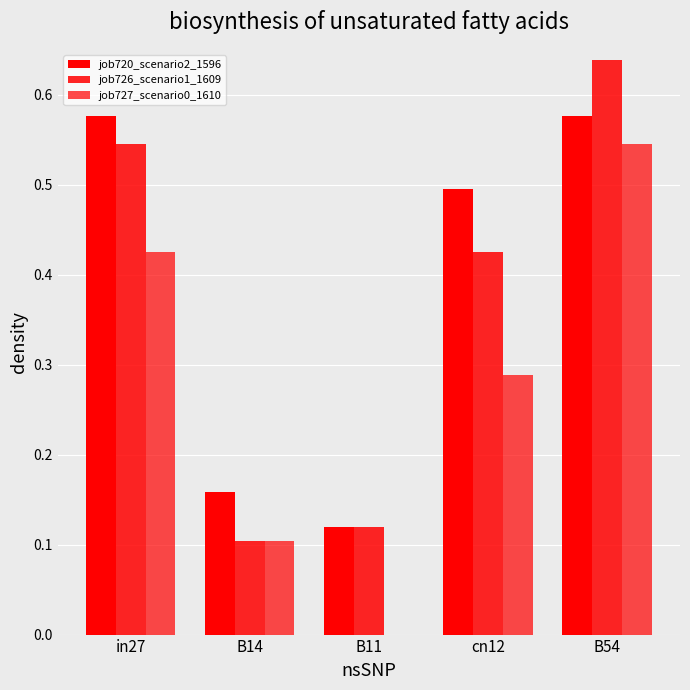

Is it true that job727_scenario0_1610 equals 0.1 at cn12?

False